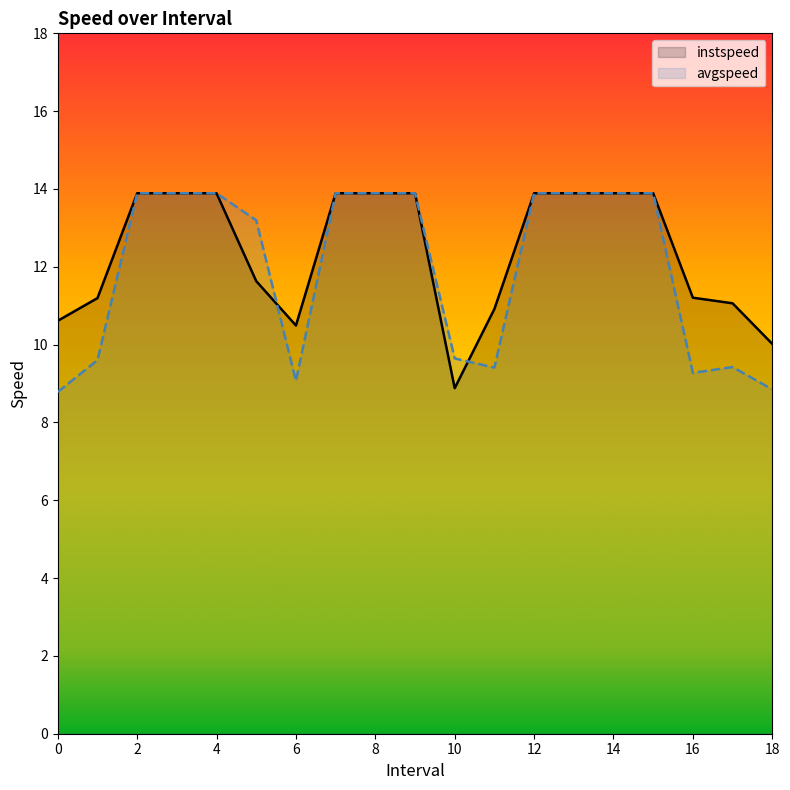

True or false: instspeed has a value of 11.1 at 17.0.

True